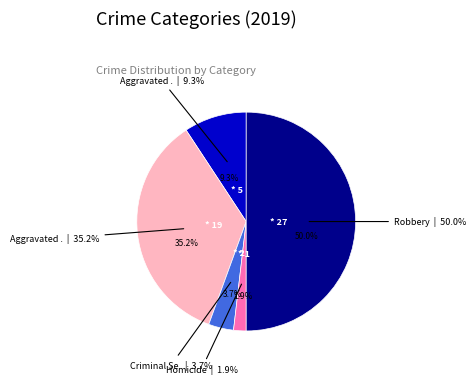

To the nearest percent, what is the difference between the Robbery and Criminal Sexual Assault slice percentages?

46%